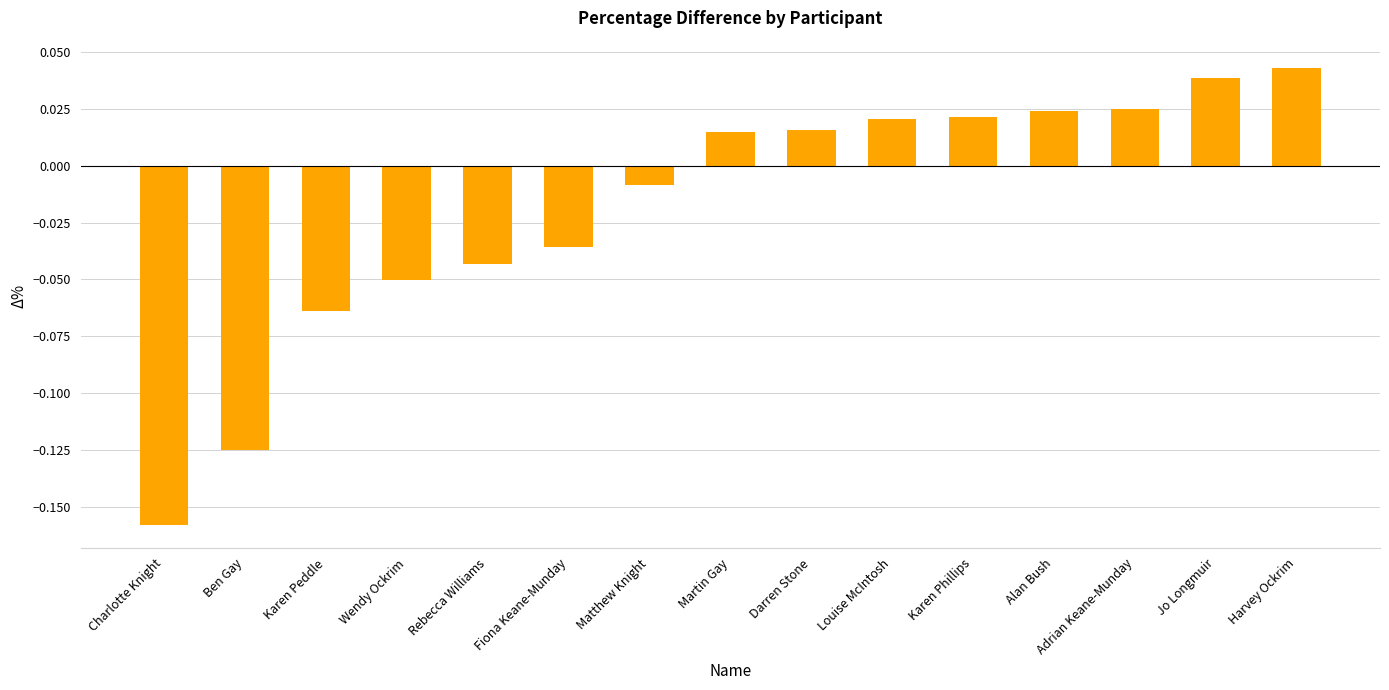

How many negative values are there?

7